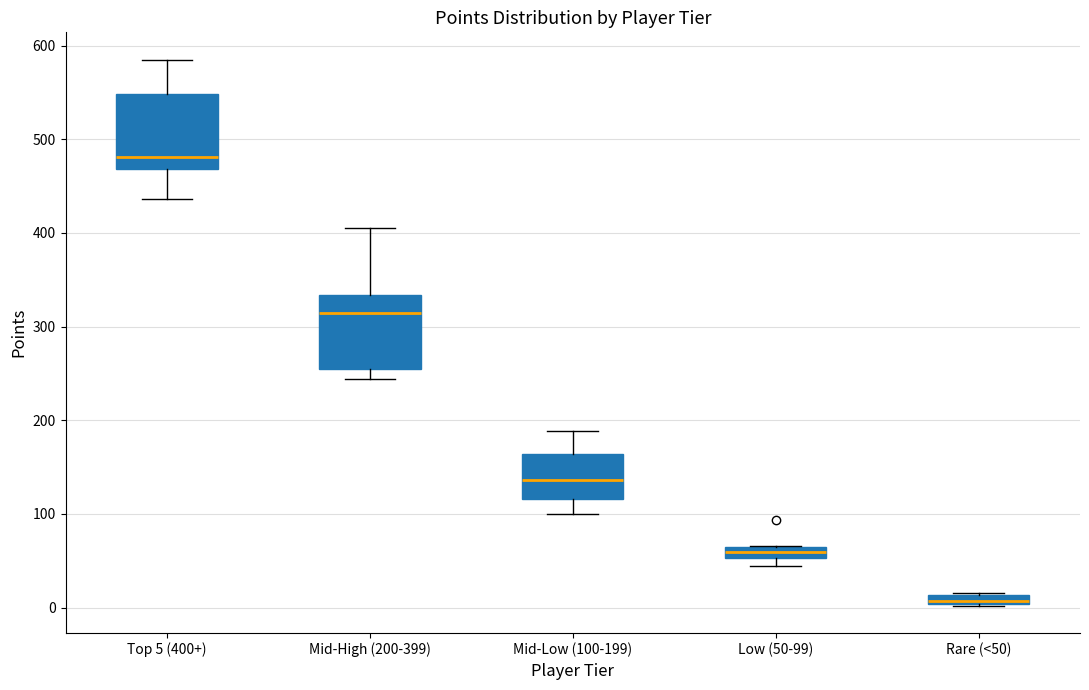

Where is the lower edge of the box for Top 5 (400+) on the y-axis? The values are not printed on the chart, so give them approximately, as read against the axis.

470